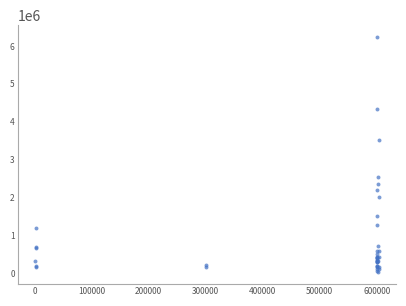

What Y value in the scatter plot is closest to 3130863?

3529800